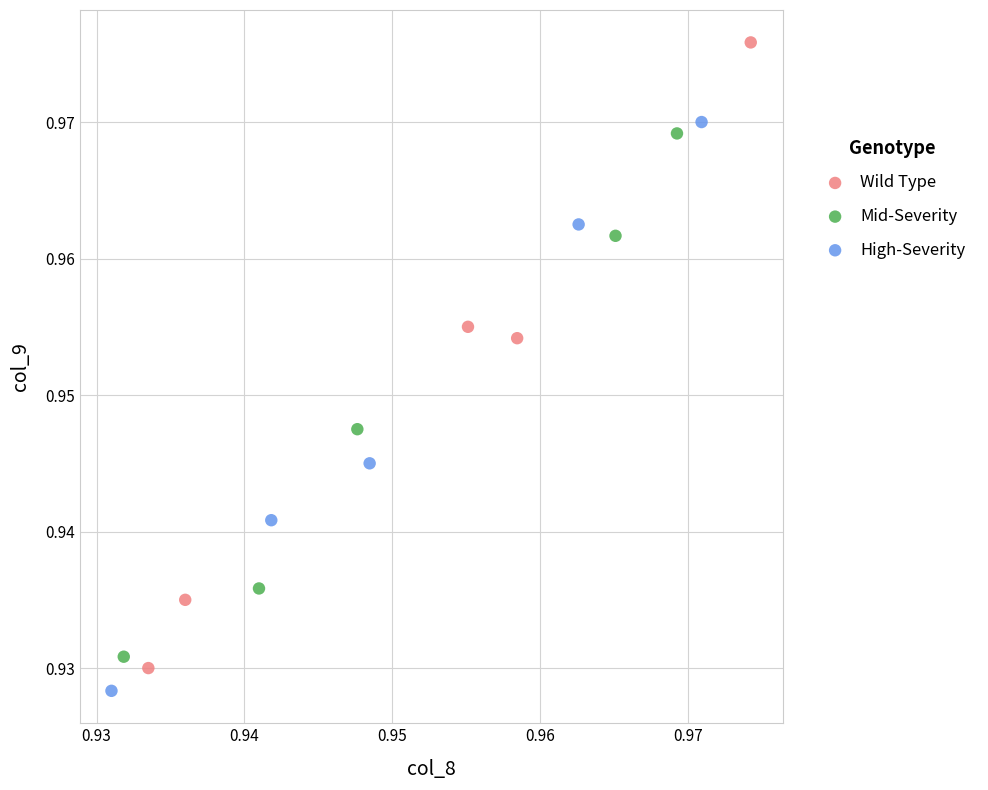

Which series reaches the minimum Y coordinate?

High-Severity